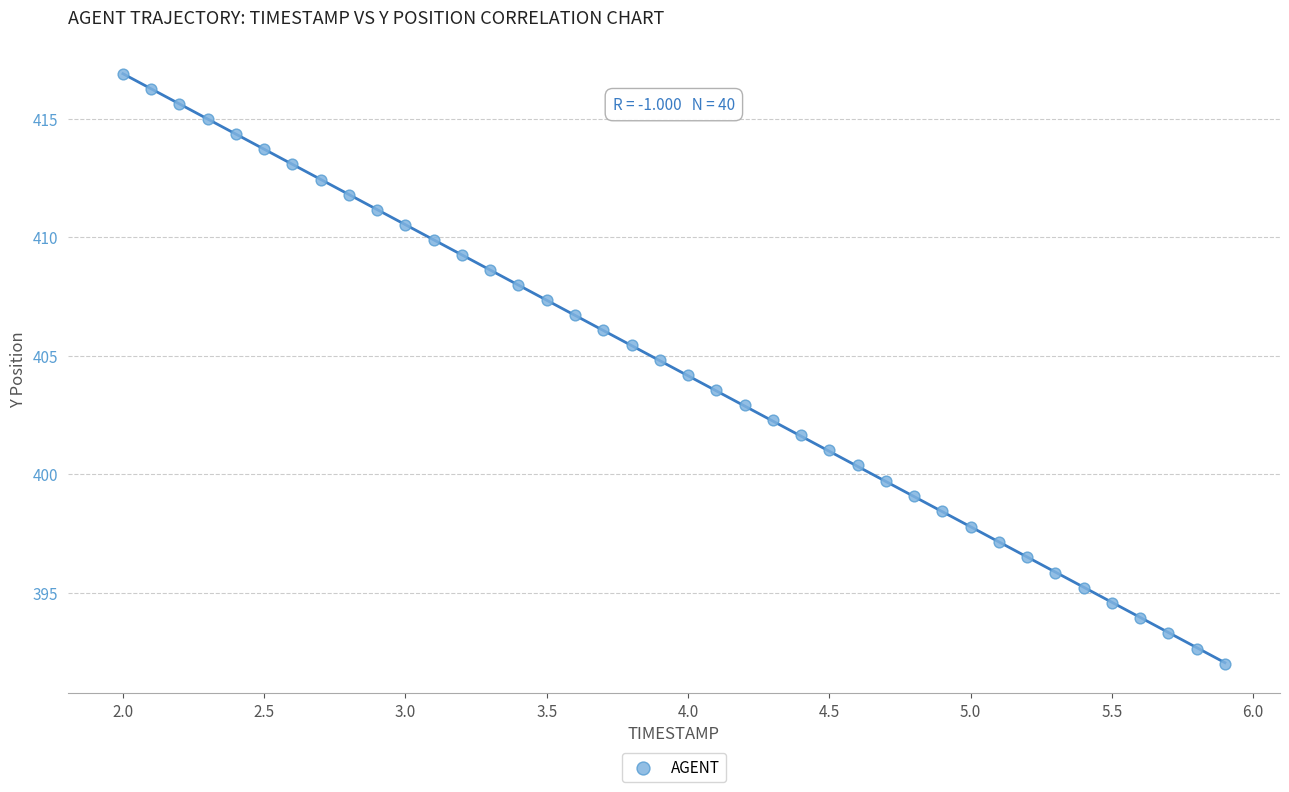

What is the range of X values (max minus min)?

3.9